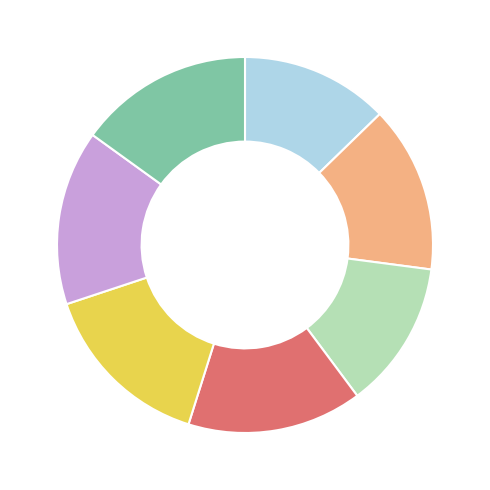

Is there any slice that represents more than half of the pie?

No